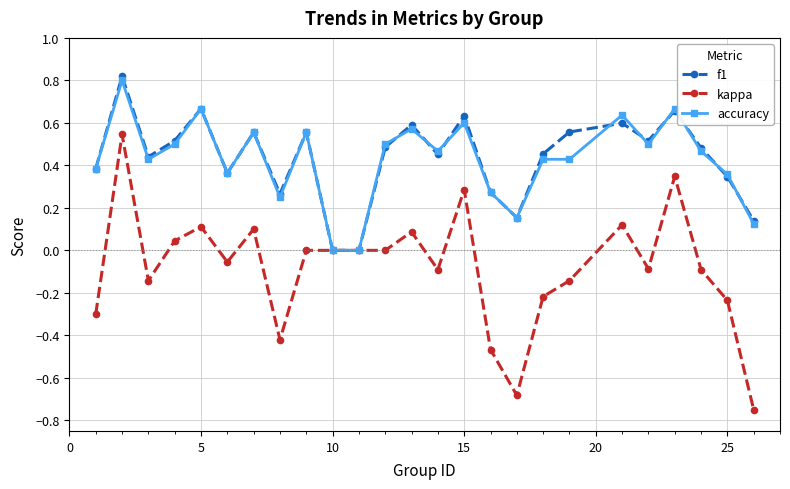

True or false: f1 has more than 0 interior local peaks.

True